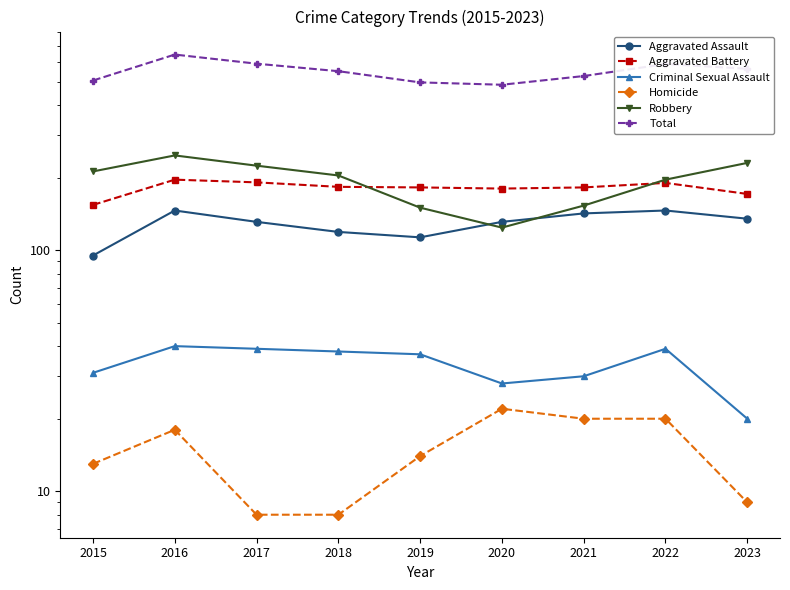

True or false: Criminal Sexual Assault and Total cross at least once.

False